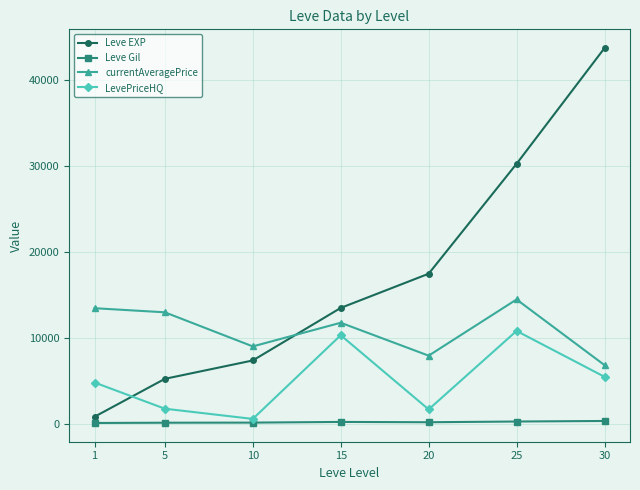

True or false: LevePriceHQ has more than 2 interior local peaks.

False